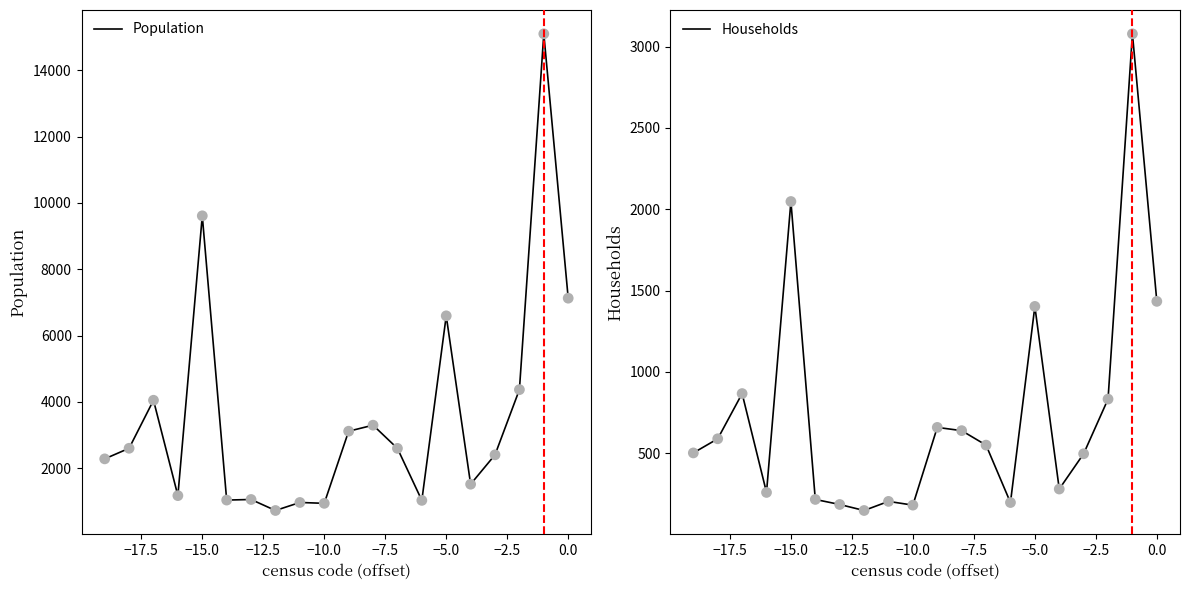

Which series reaches the minimum Y coordinate?

Households